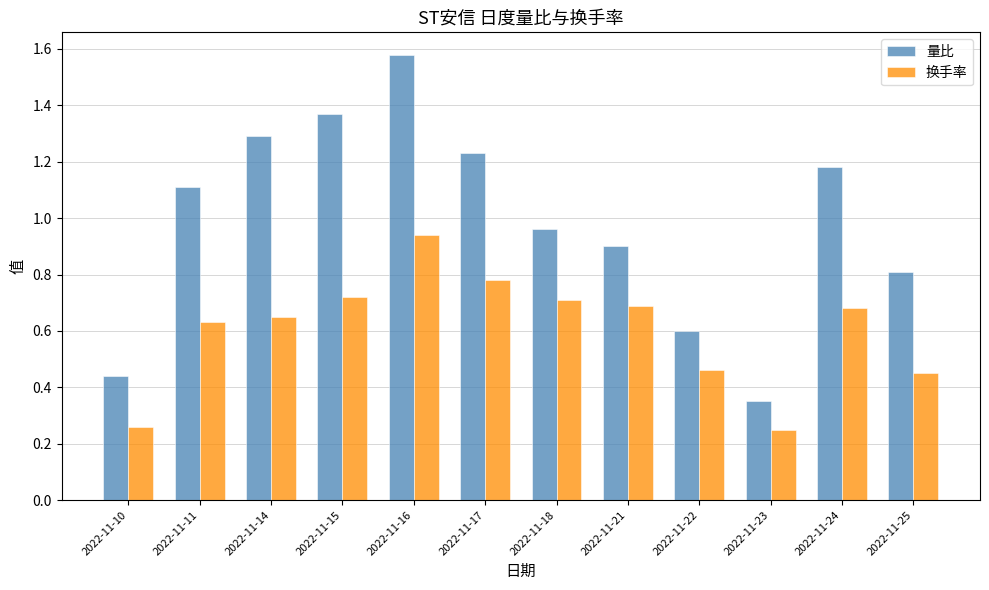

The 换手率 series shows 0.8 at 2022-11-22. True or false?

False